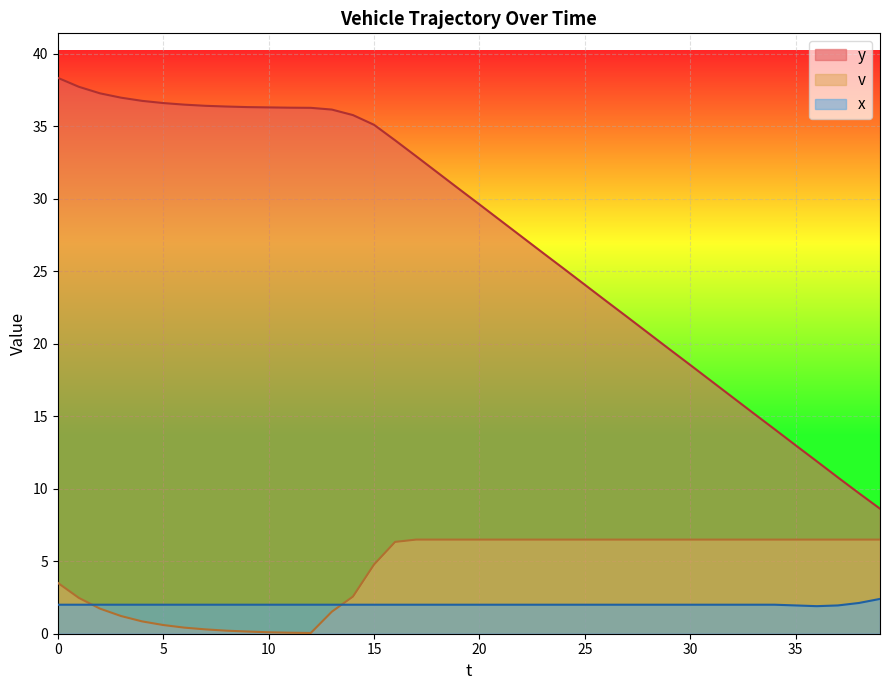

True or false: v has a value of 11.2 at 16.

False